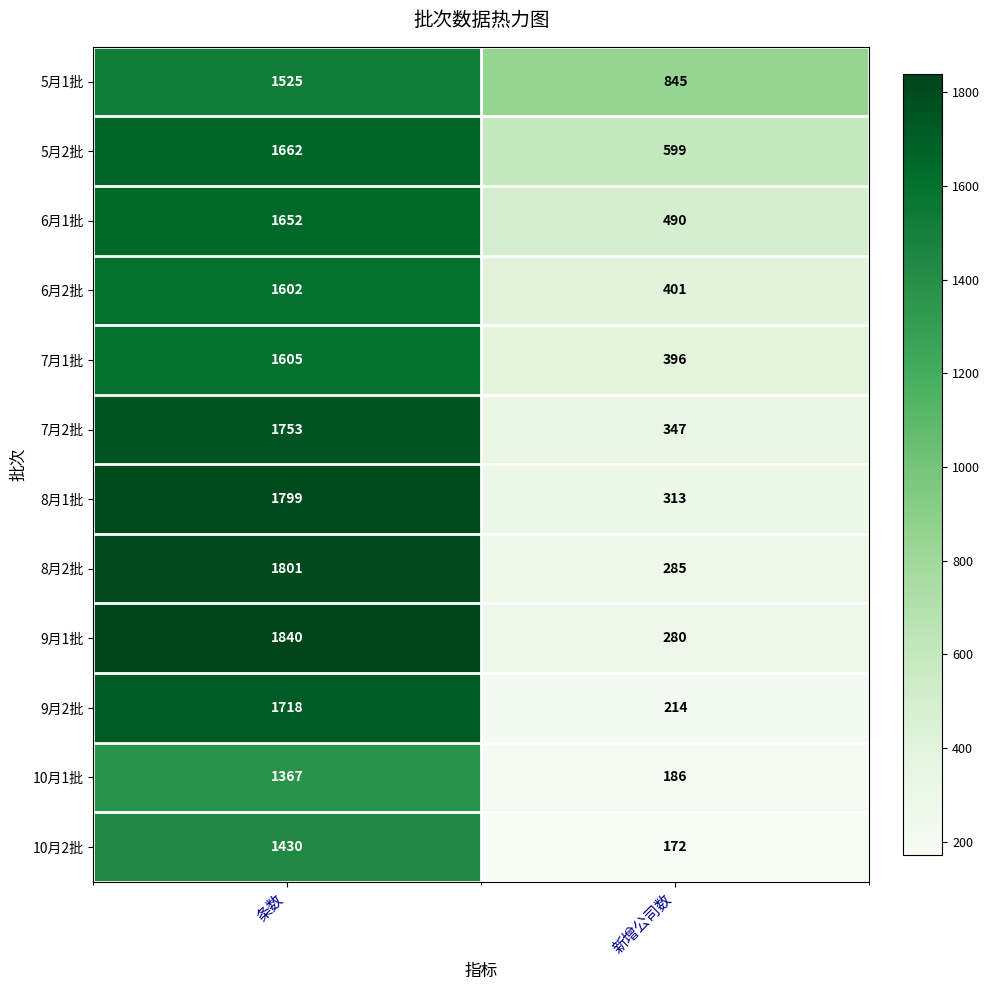

At how many categories does at least one series exceed 1669?

1